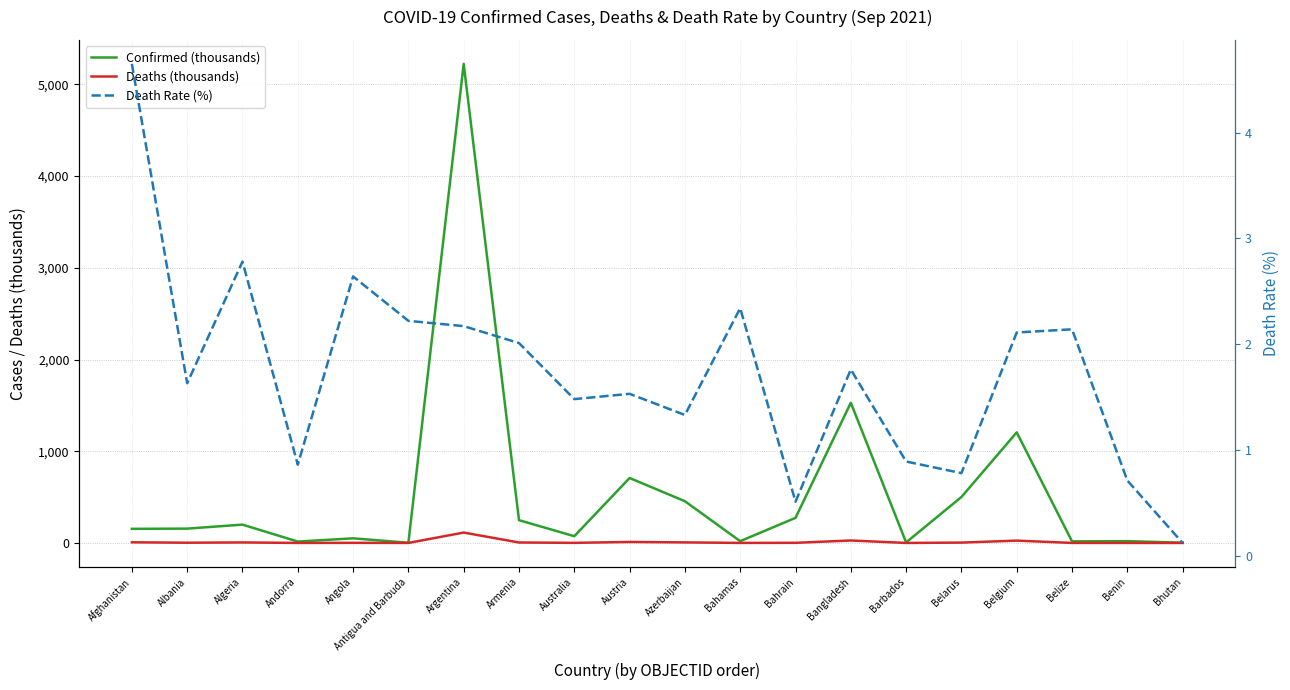

At how many categories does at least one series exceed 1352?

2